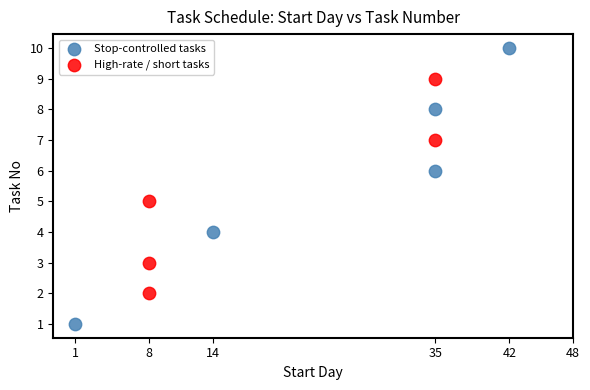

Which series has the widest spread of Y values?

Stop-controlled tasks